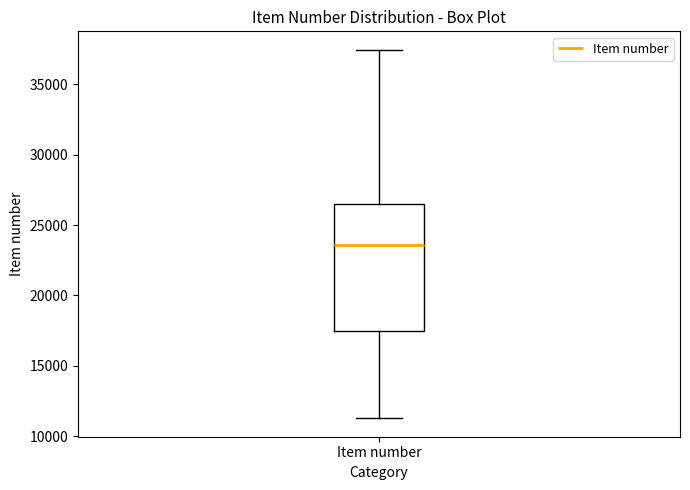

Where does the lower whisker of the box for Item number end on the y-axis? The values are not printed on the chart, so give them approximately, as read against the axis.

11500